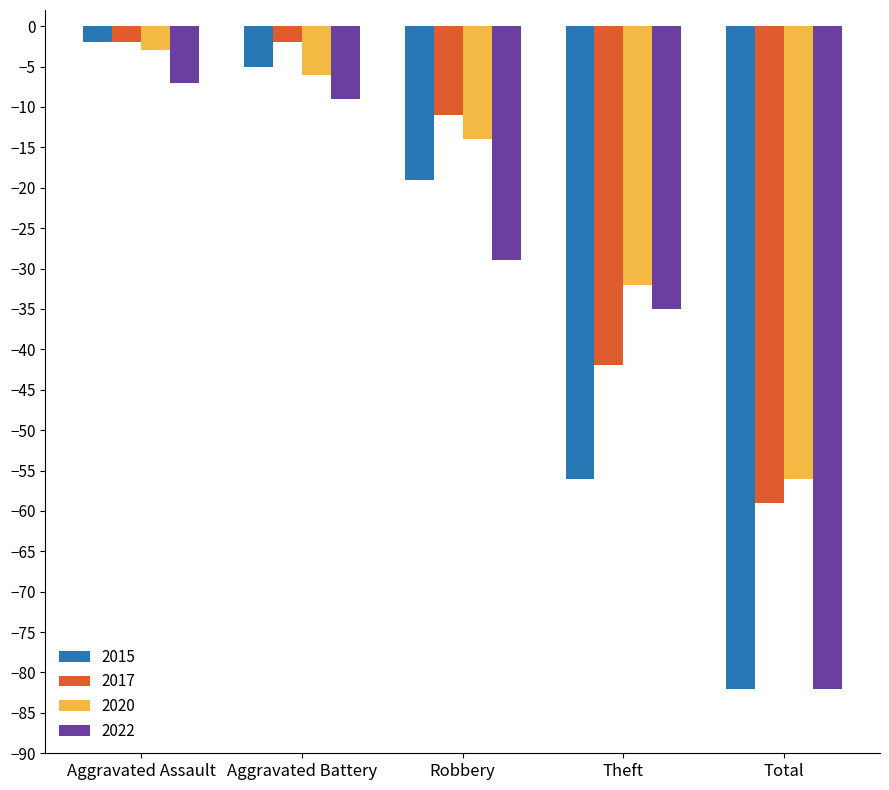

The value of 2015 at Total is -19. True or false?

False